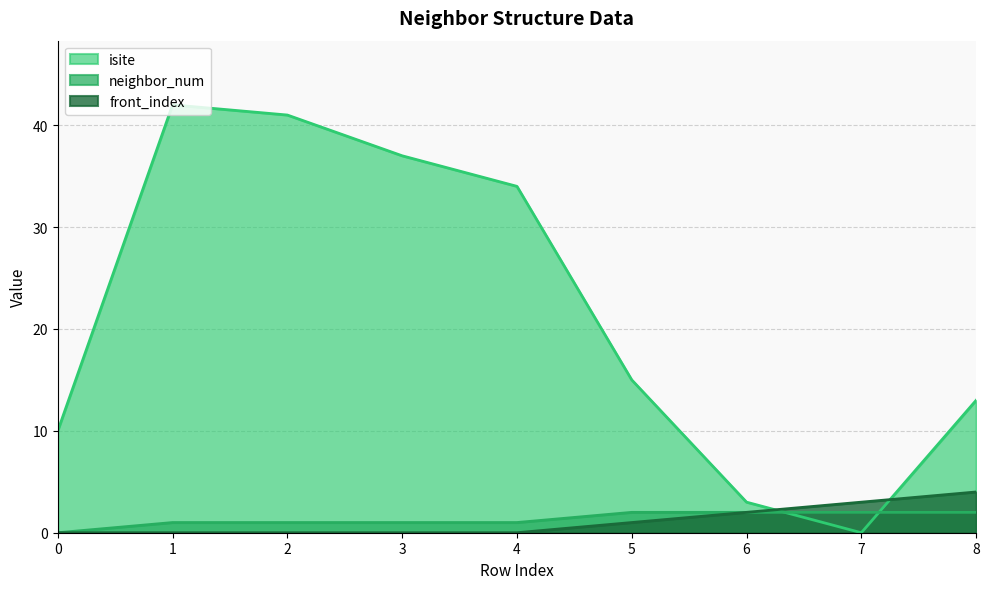

Which series has the largest total across all categories?

isite